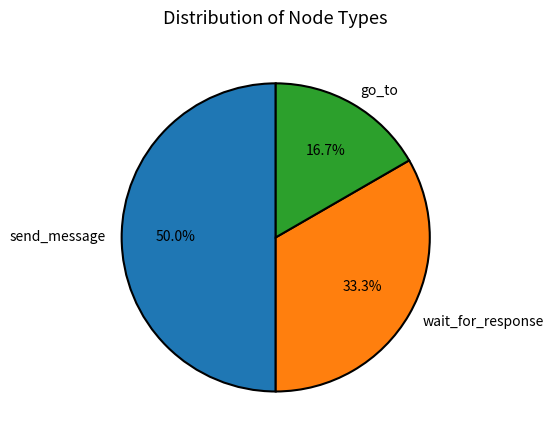

Rank the categories by value from highest to lowest.

send_message, wait_for_response, go_to